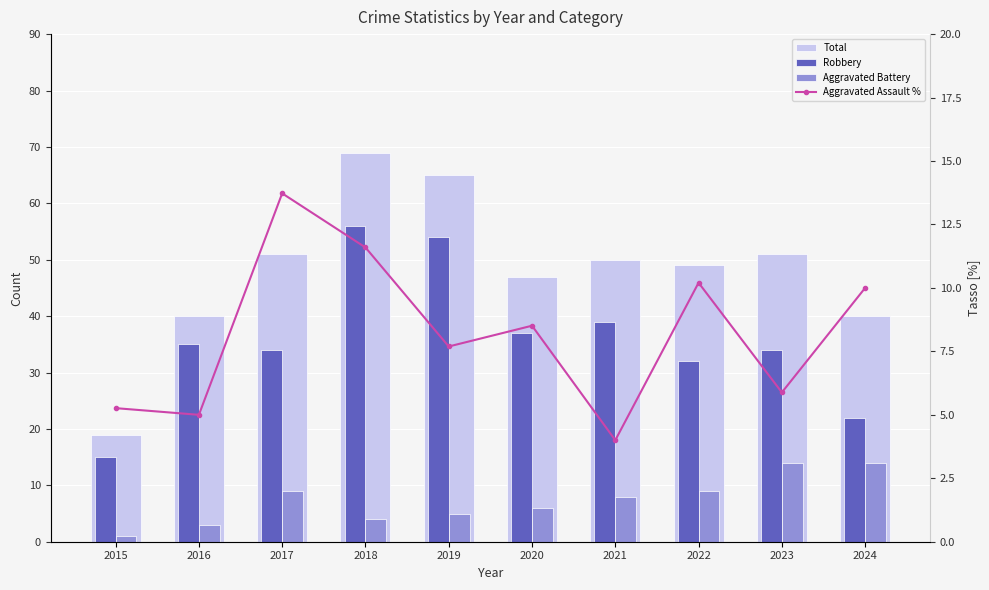

At which label is Aggravated Assault % closest to 8?

2019